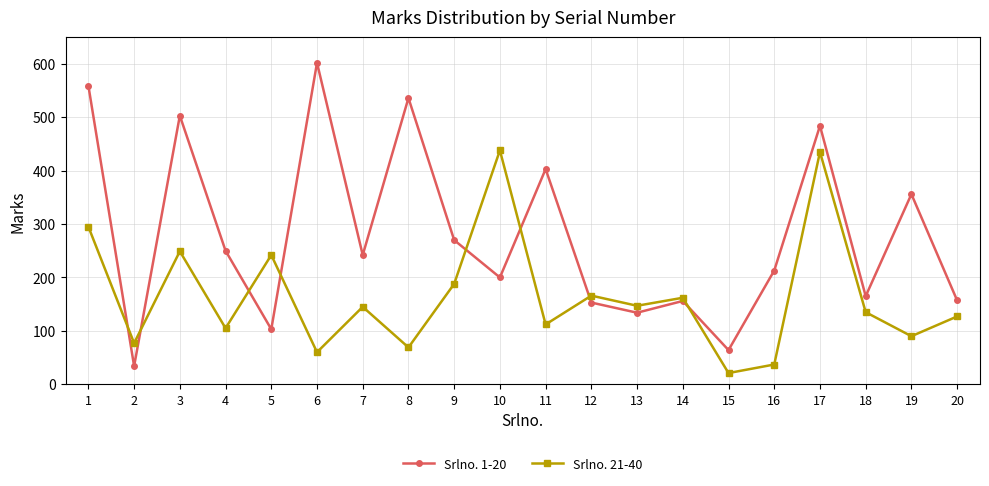

Which series has the widest spread of values?

Srlno. 1-20